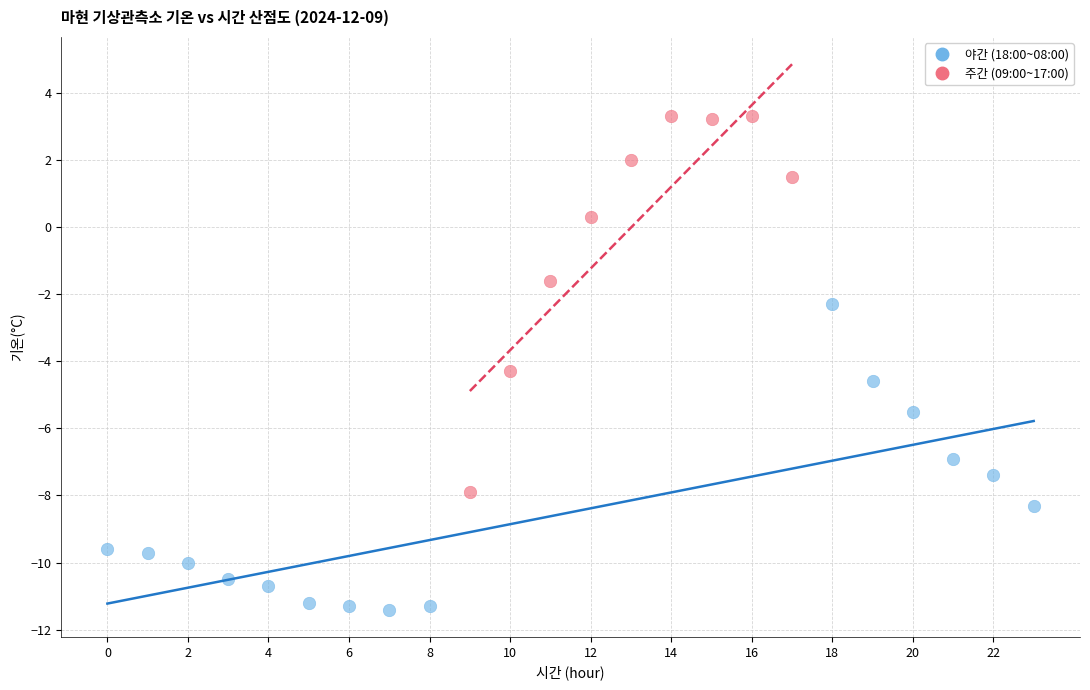

Which series contains the highest Y value?

주간 (09:00~17:00)